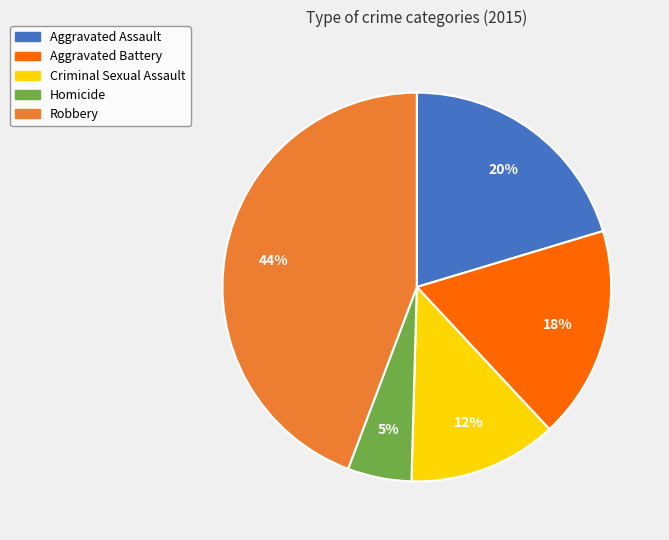

Combined, do Robbery and Criminal Sexual Assault account for over 50%?

Yes